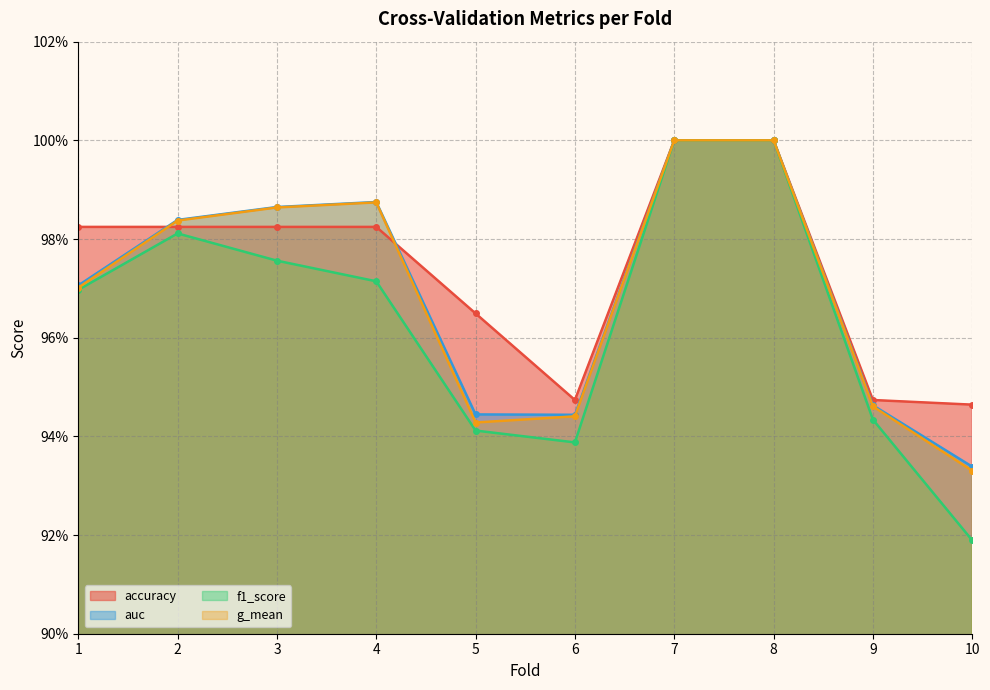

Reading left to right, extract all data points from this chart.

accuracy: 1=1.0	2=1.0	3=1.0	4=1.0	5=1.0	6=0.9	7=1.0	8=1.0	9=0.9	10=0.9
auc: 1=1.0	2=1.0	3=1.0	4=1.0	5=0.9	6=0.9	7=1.0	8=1.0	9=0.9	10=0.9
f1_score: 1=1.0	2=1.0	3=1.0	4=1.0	5=0.9	6=0.9	7=1.0	8=1.0	9=0.9	10=0.9
g_mean: 1=1.0	2=1.0	3=1.0	4=1.0	5=0.9	6=0.9	7=1.0	8=1.0	9=0.9	10=0.9